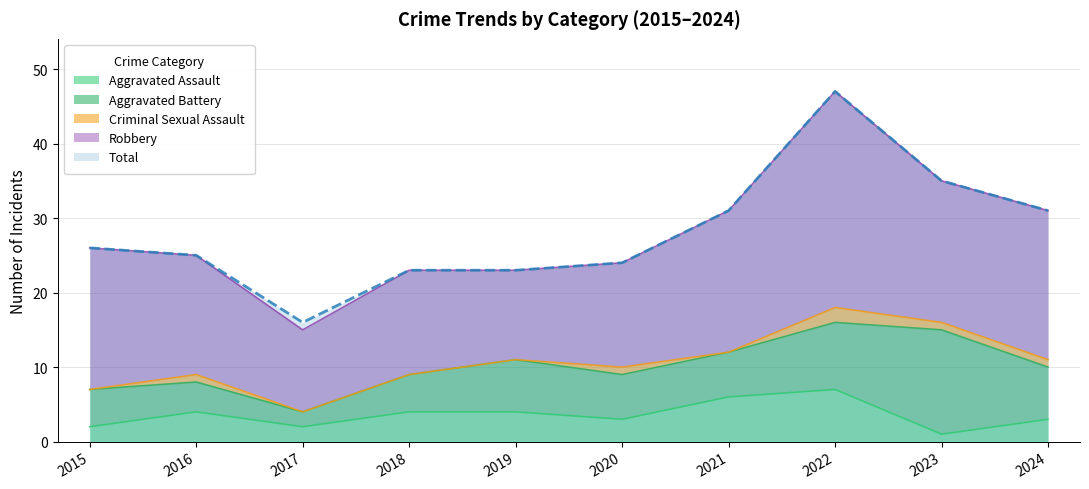

Is it true that Robbery equals 14 at 2018?

True